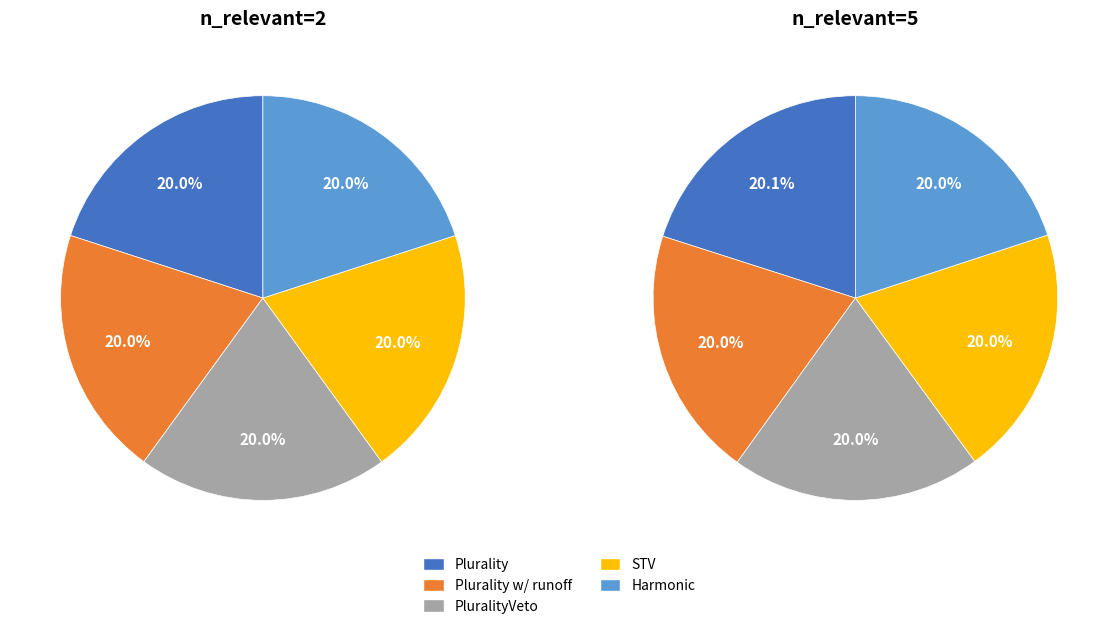

How many slices are in this pie chart?

5